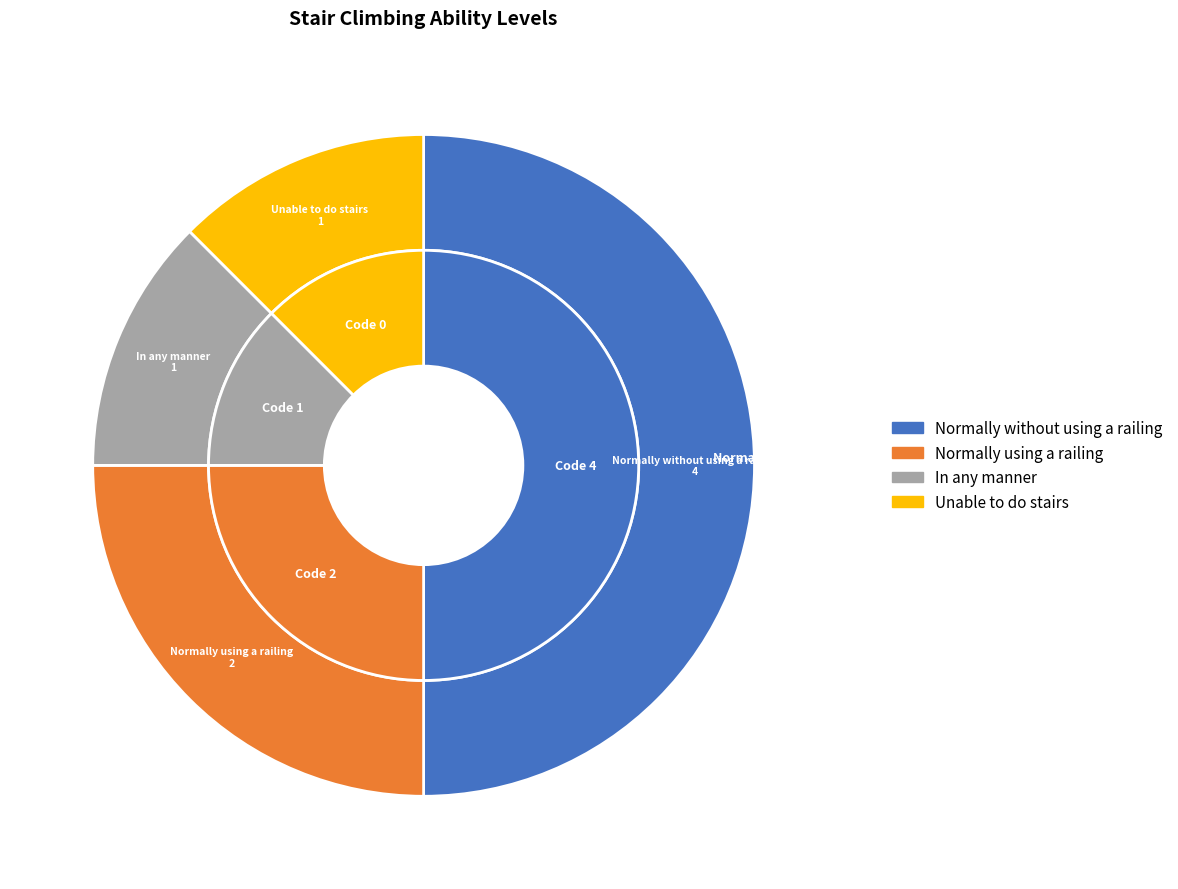

Which slice is the smallest?

In any manner